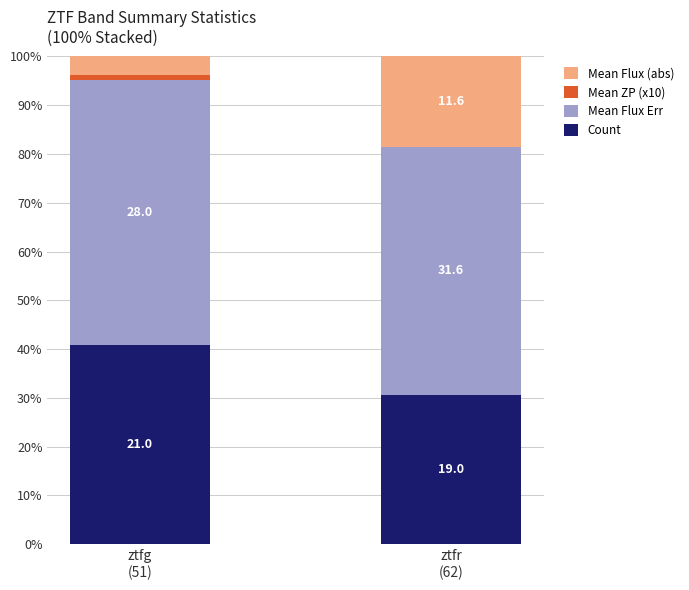

True or false: Mean Flux Err has a value of 54.4 at ztfg
(51).

True